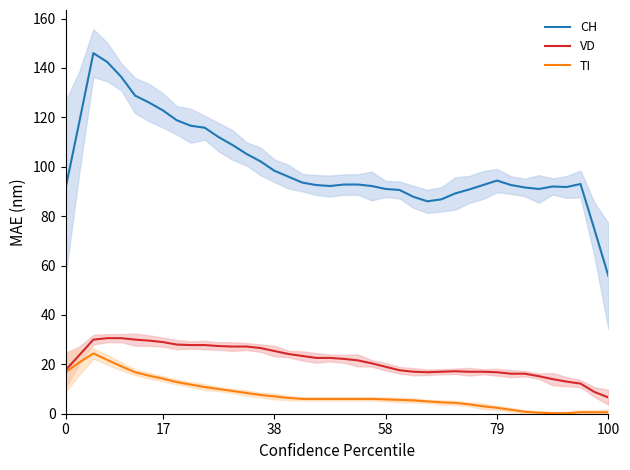

True or false: CH and TI intersect in this chart.

False